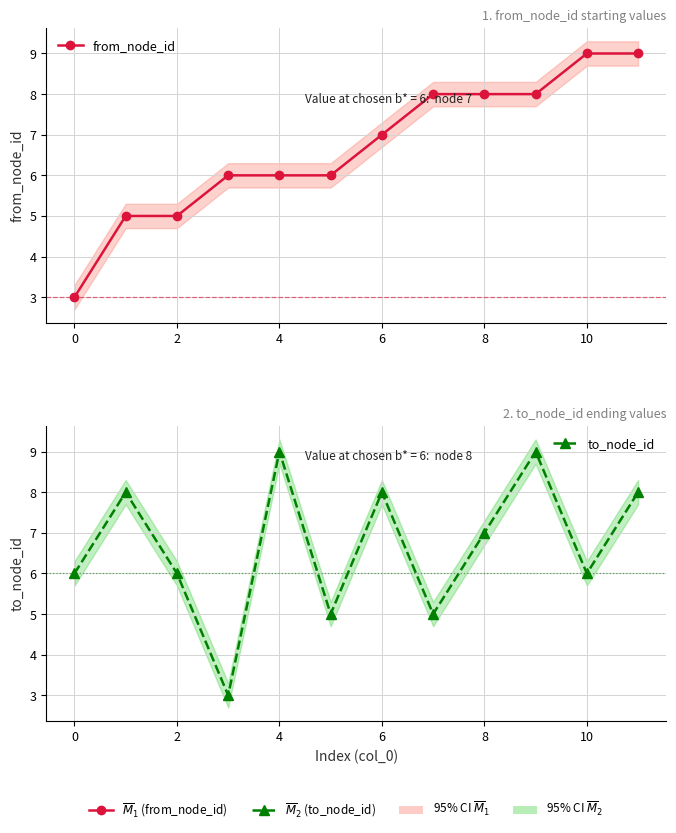

True or false: from_node_id and to_node_id intersect in this chart.

True